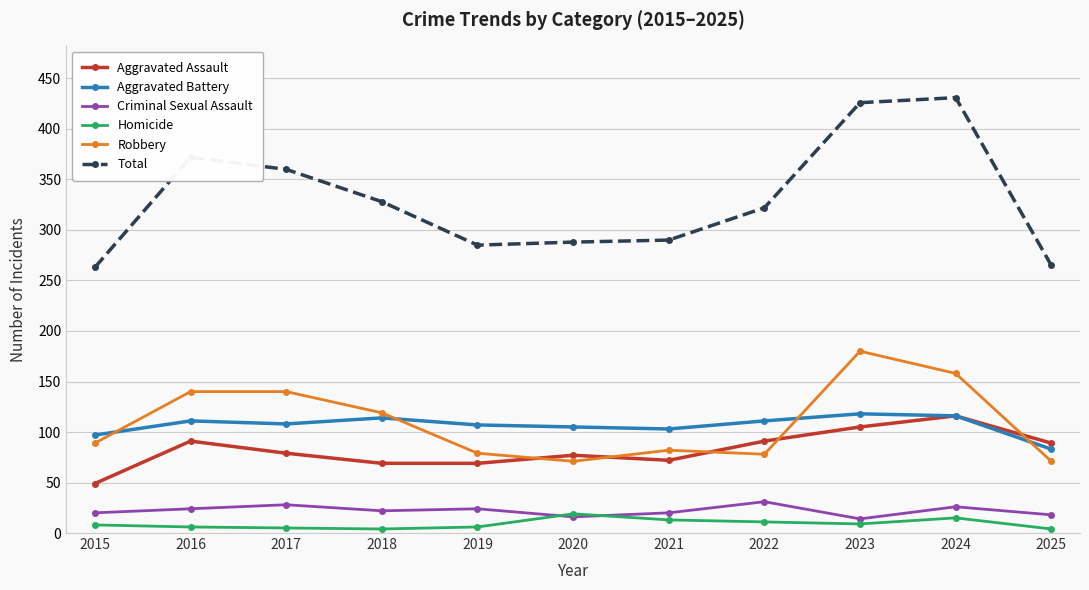

Which series has the widest spread of values?

Total